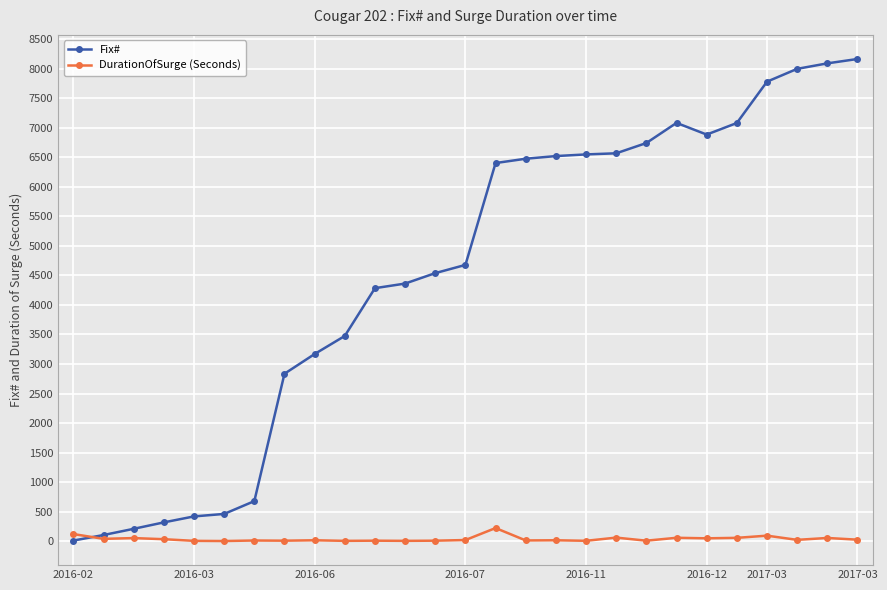

What are all the series names shown in the legend?

Fix#, DurationOfSurge (Seconds)